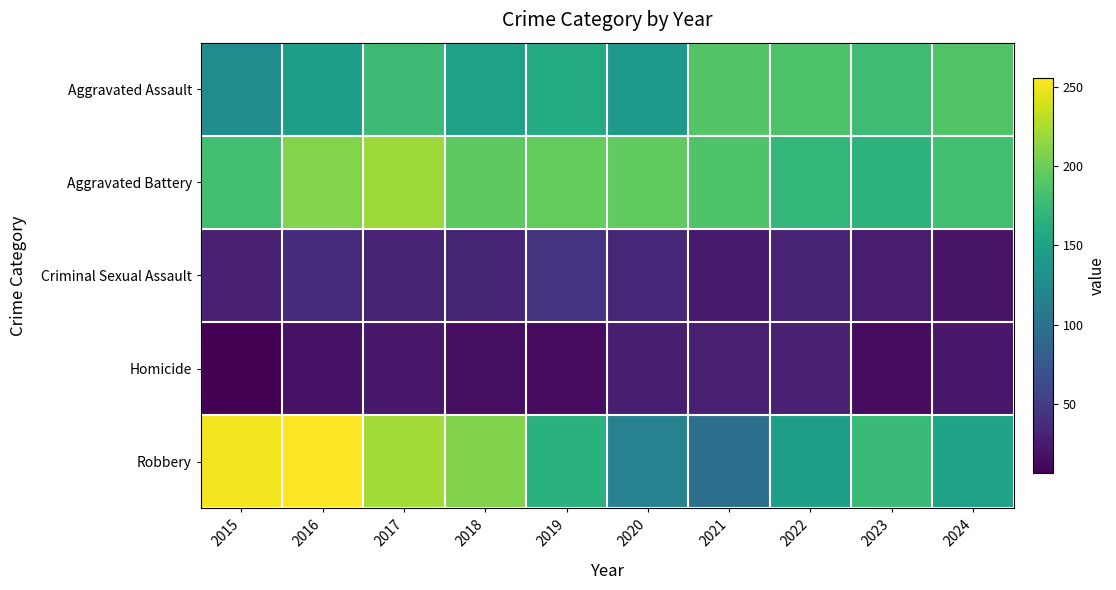

What is the smallest value displayed?

6